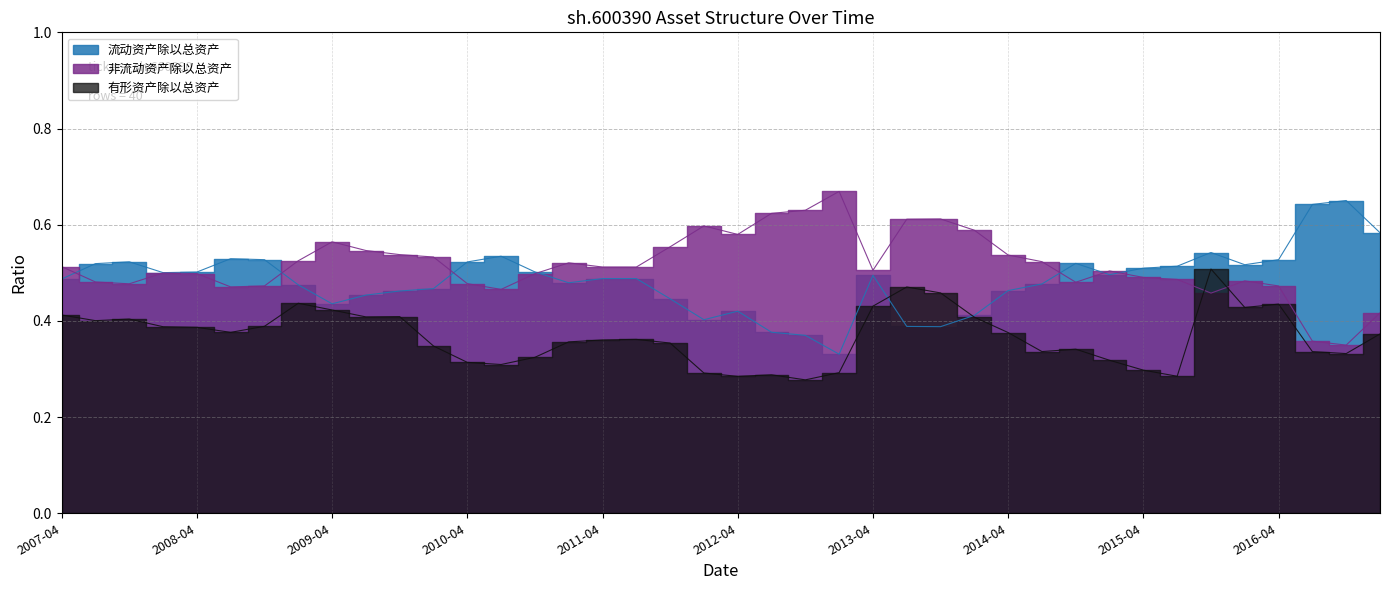

What is the difference between the 有形资产除以总资产 values at 2012-04 and 2011-04?

0.1